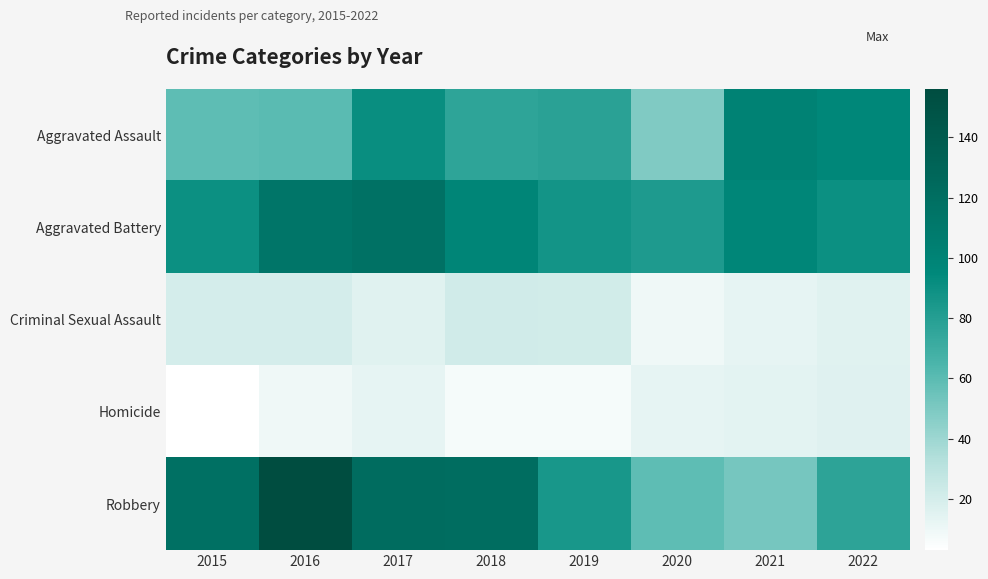

What is the difference between the highest and lowest values at 2015?

115